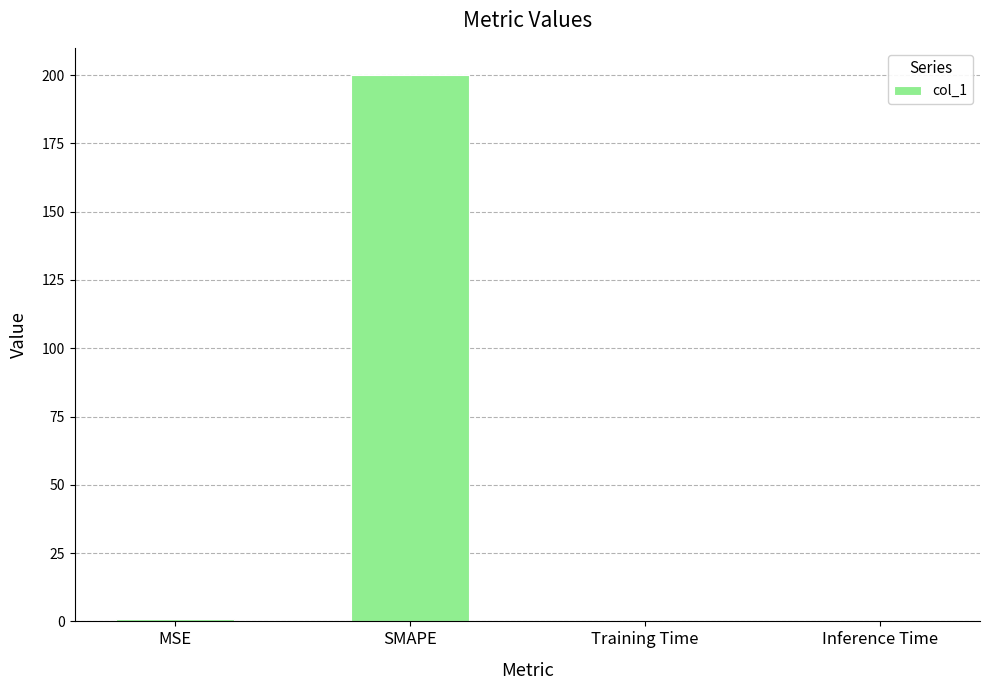

What is the maximum value shown in the chart?

200.0